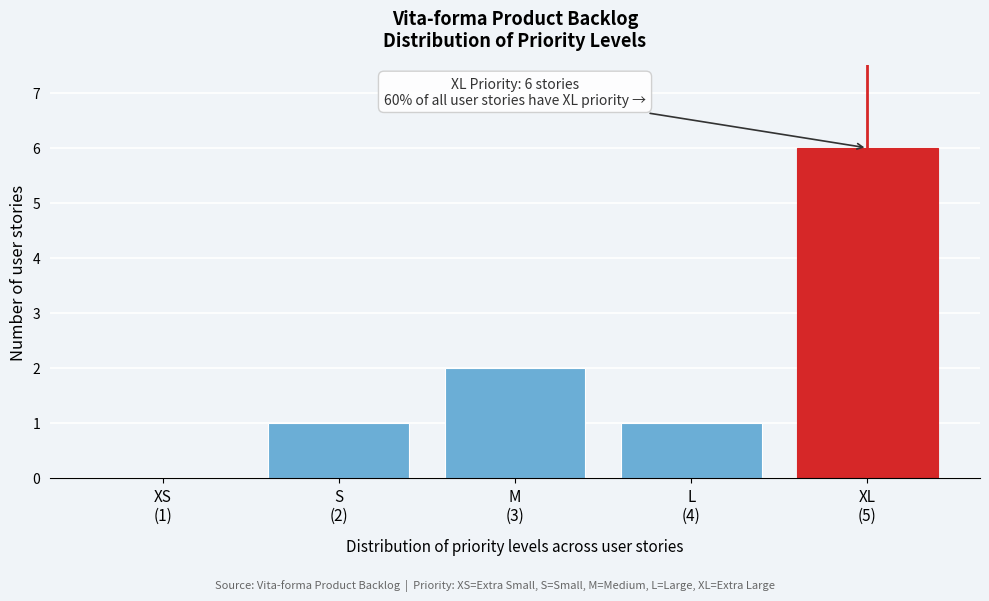

What is the sum of all values?

10